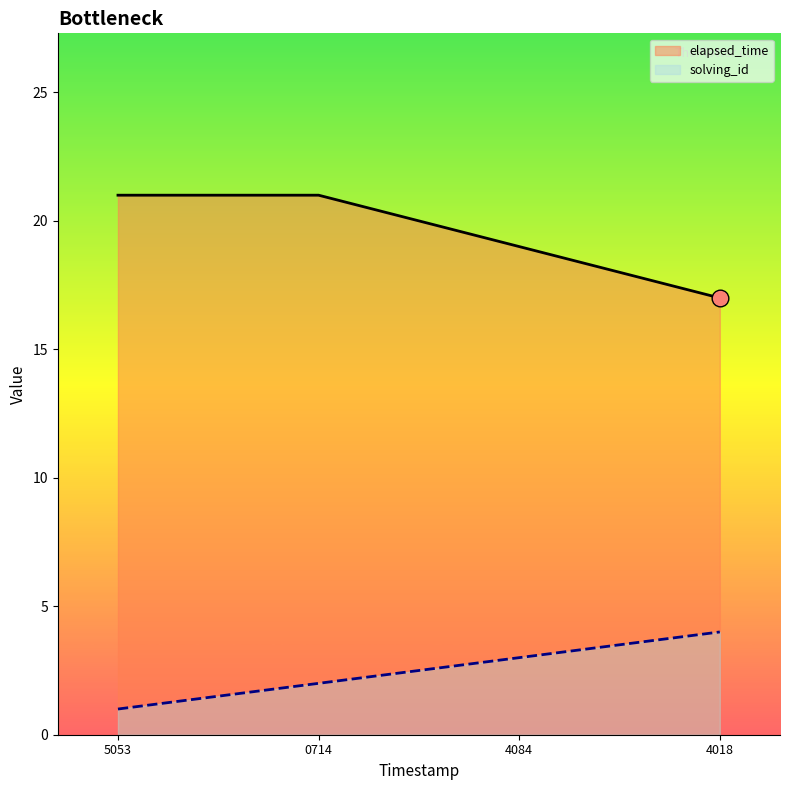

Which series changed the most between 0714 and 4084?

elapsed_time